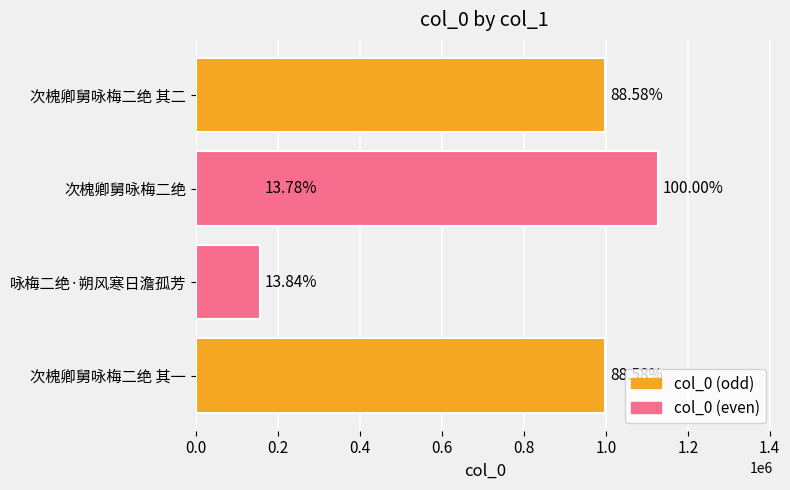

What is the difference between the maximum and minimum values?

971966